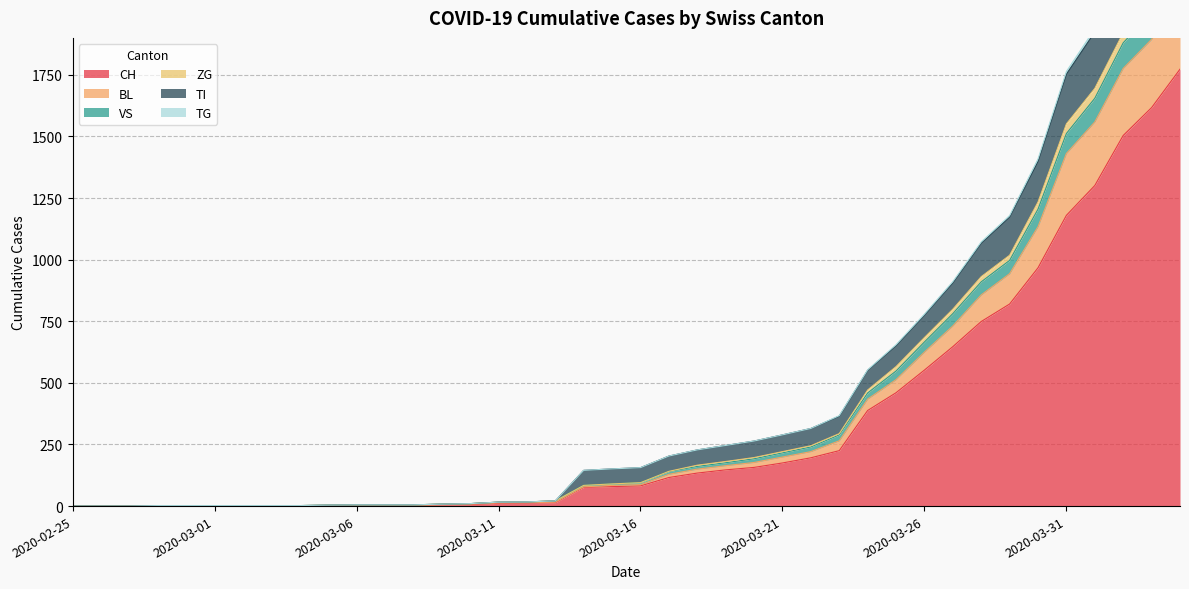

Where is CH nearest to the value 886?

2020-03-29